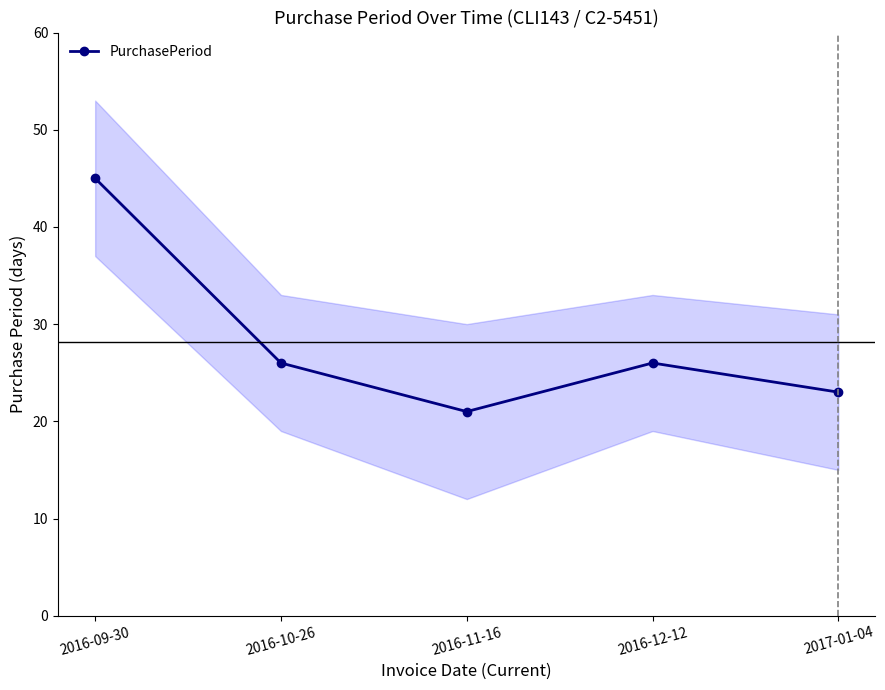

The chart shows a value of 17 at 2016-10-26. True or false?

False